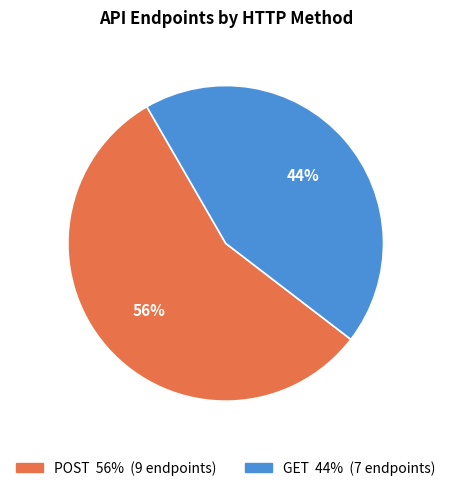

What is the smallest slice in the pie chart?

GET